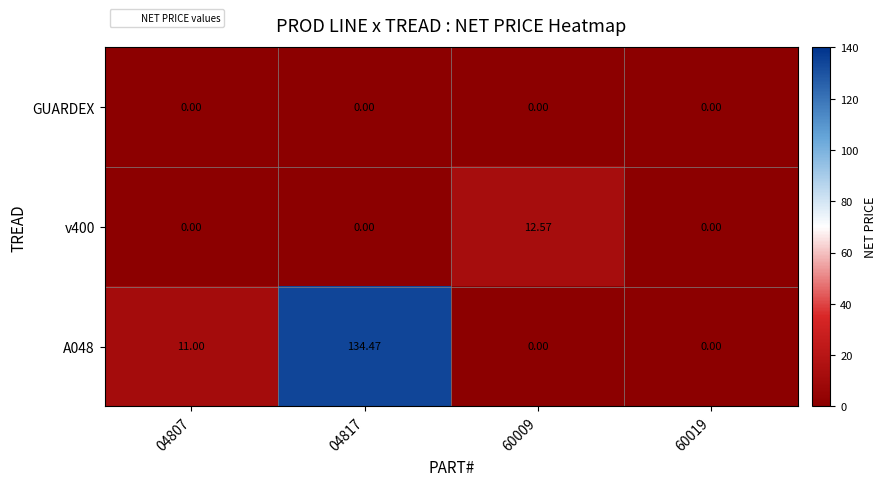

What is the difference between the highest and lowest values at 04807?

11.0